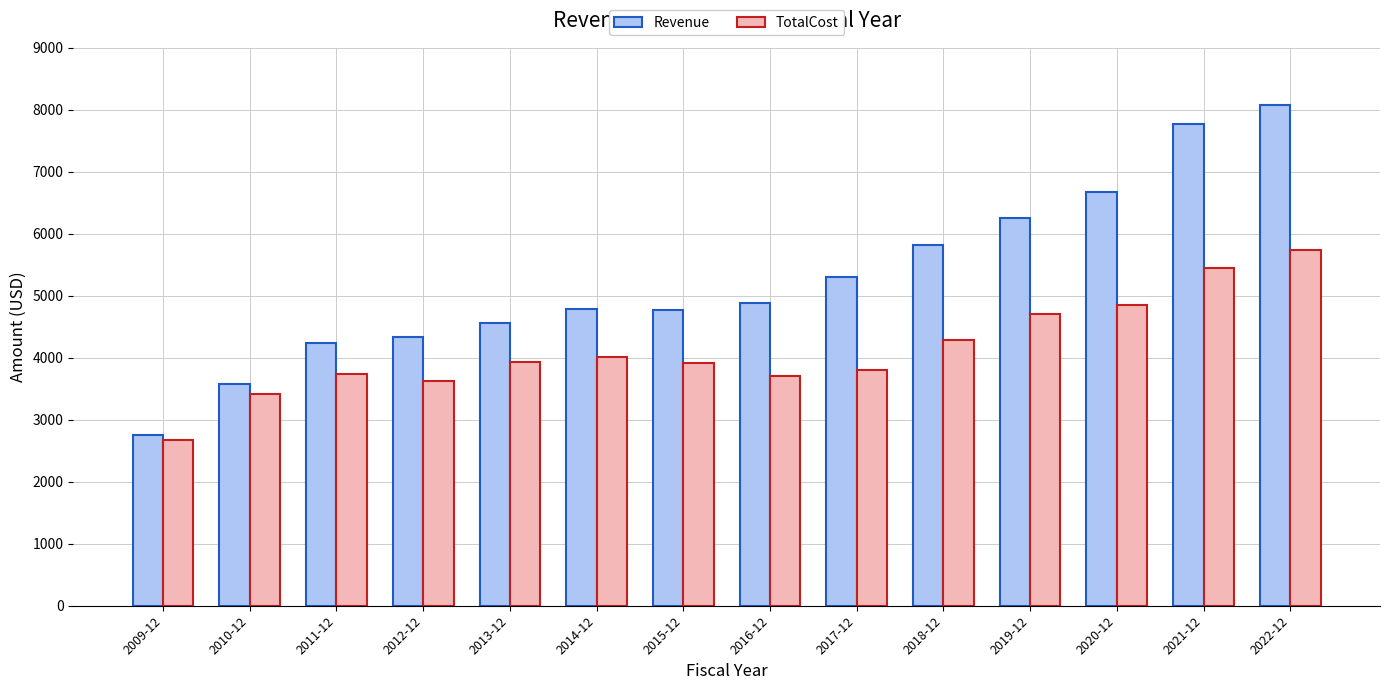

How many groups of bars are there?

14